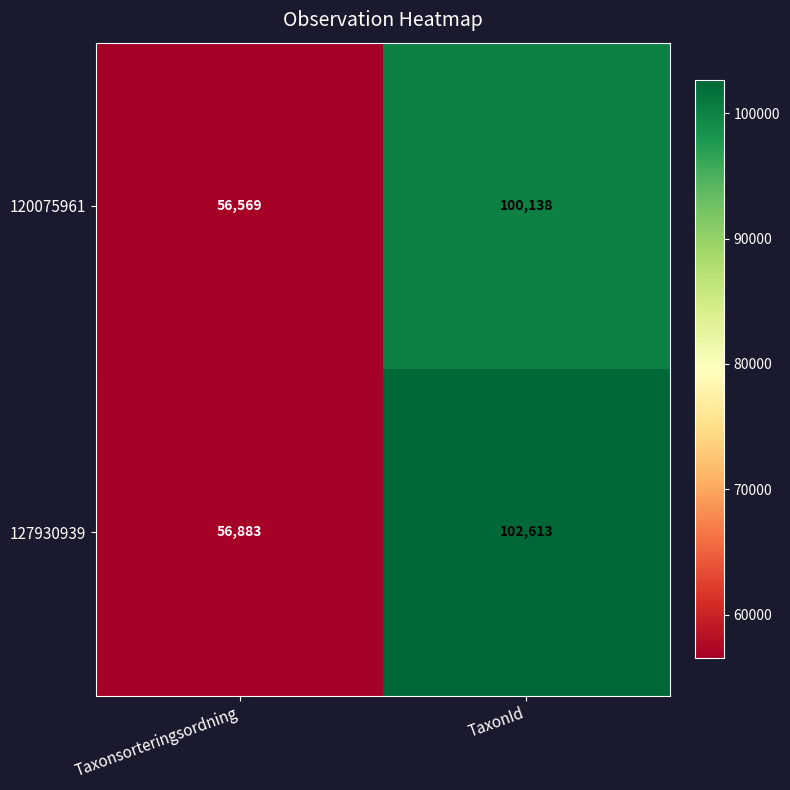

At which category does the chart reach its minimum across all series?

Taxonsorteringsordning